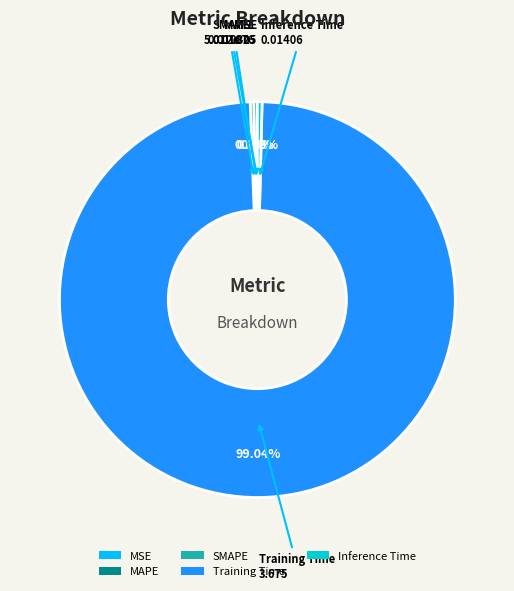

Which slice represents more than half of the pie?

Training Time